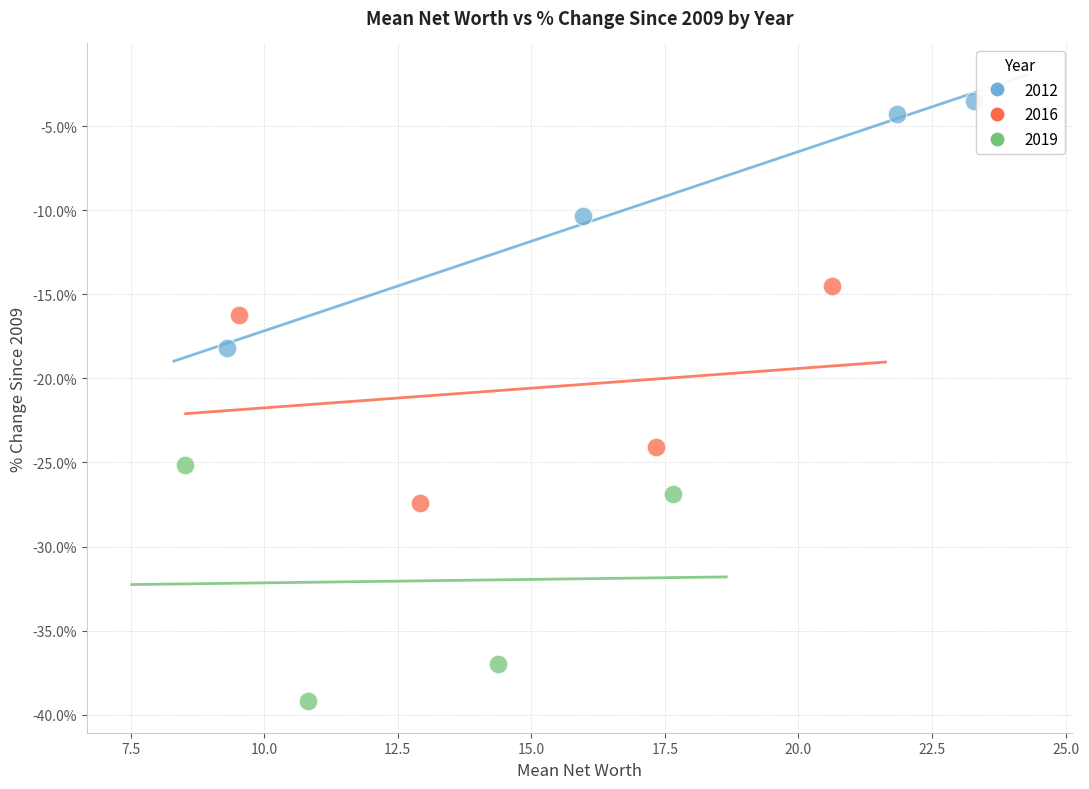

Which series reaches the minimum Y coordinate?

2019